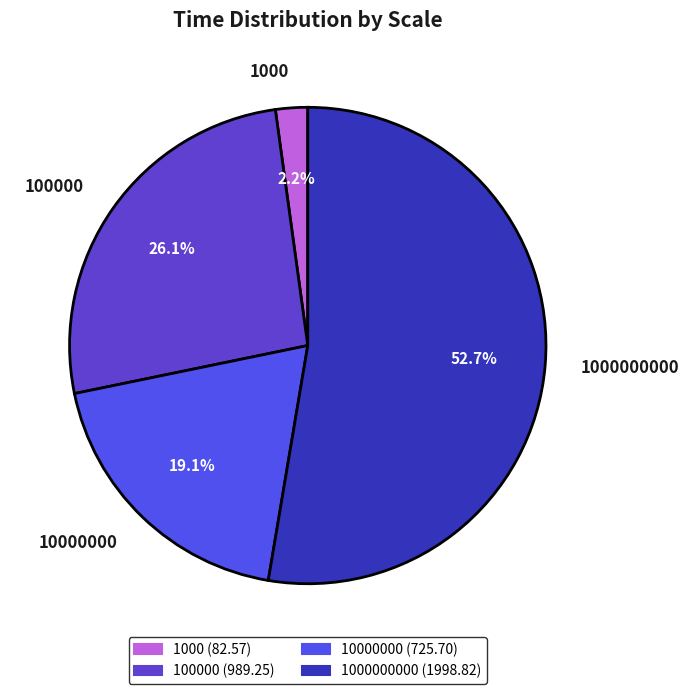

To the nearest percent, what is the combined percentage of 1000000000 and 10000000?

72%